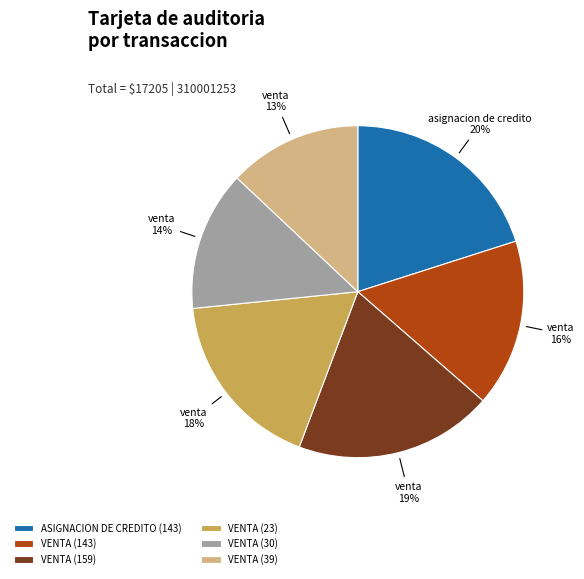

Do VENTA (30) and VENTA (39) together represent more than half of the pie?

No